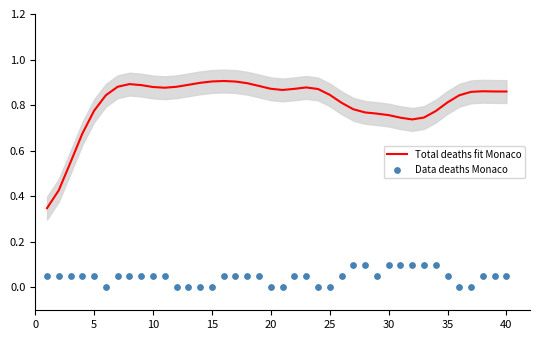

Is the value of Total deaths fit Monaco at 16 greater than the value of Data deaths Monaco at 35?

Yes